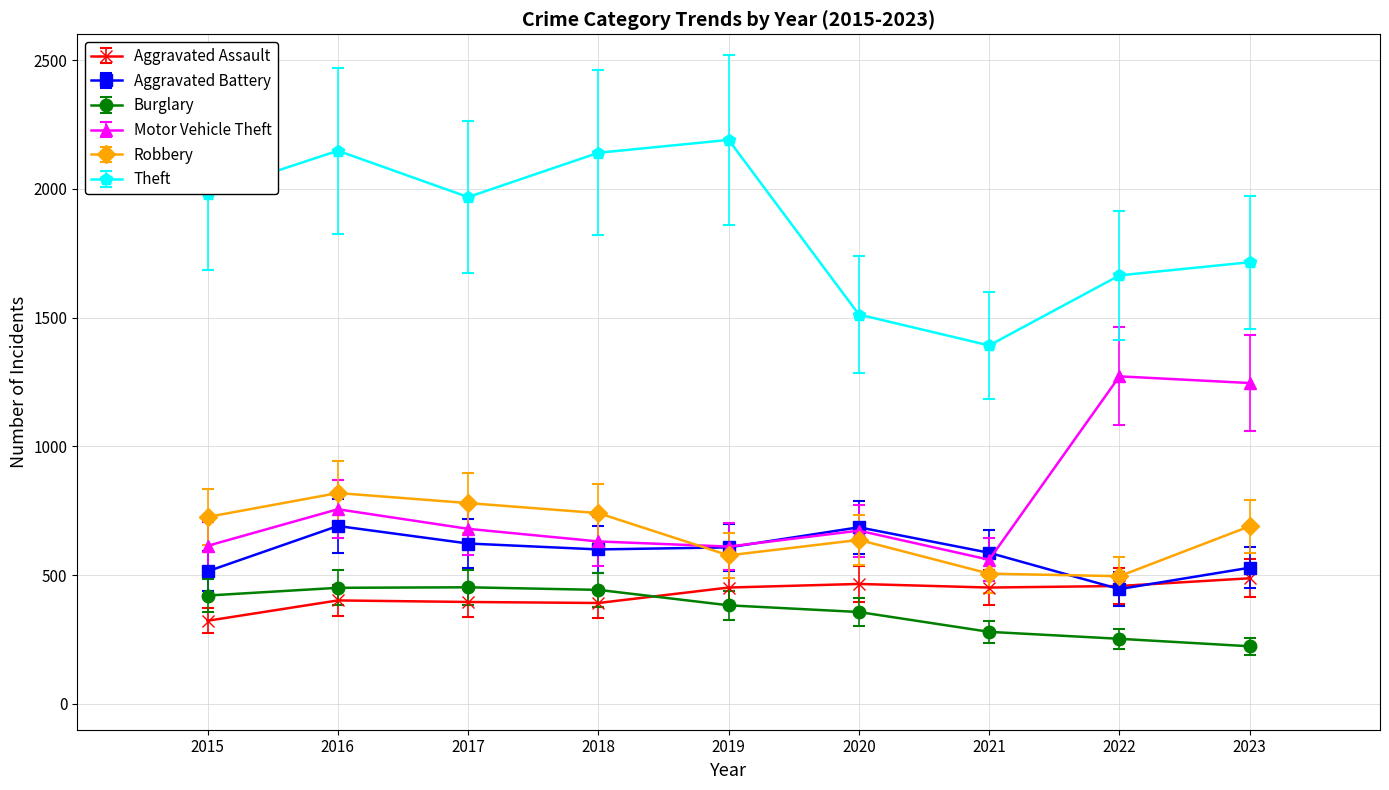

What is the value of the Theft point at the 7th from the left?

1392